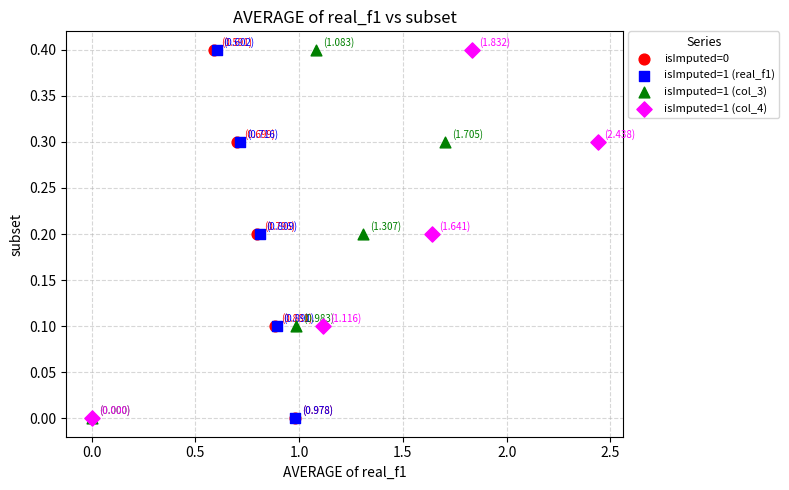

What are all the series names shown in the legend?

isImputed=0, isImputed=1 (real_f1), isImputed=1 (col_3), isImputed=1 (col_4)